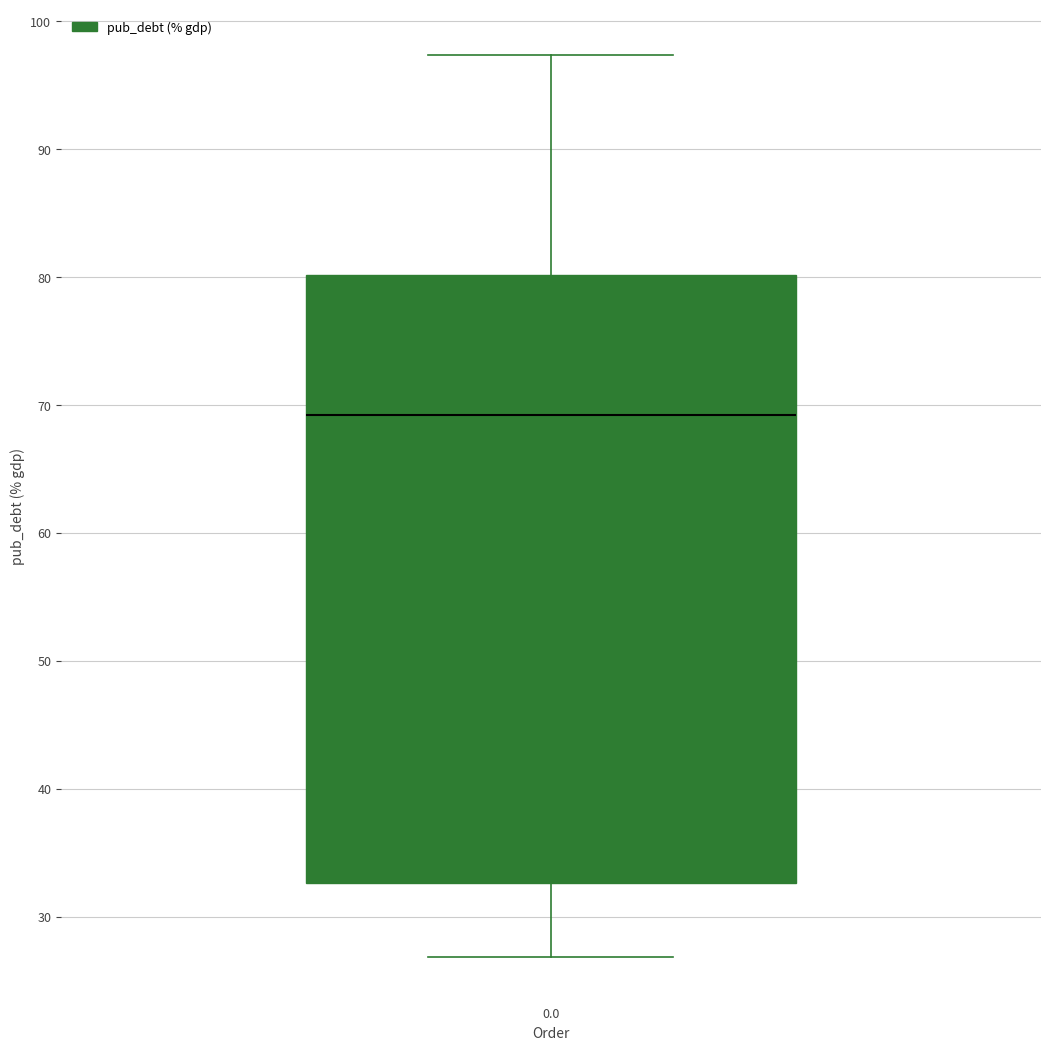

Read this box plot against the y-axis: the position of the median line, the range covered by the box, and the ends of both whiskers. The values are not printed on the chart, so give them approximately, as read against the axis.

median 69, box 33 to 80, whiskers 27 to 97